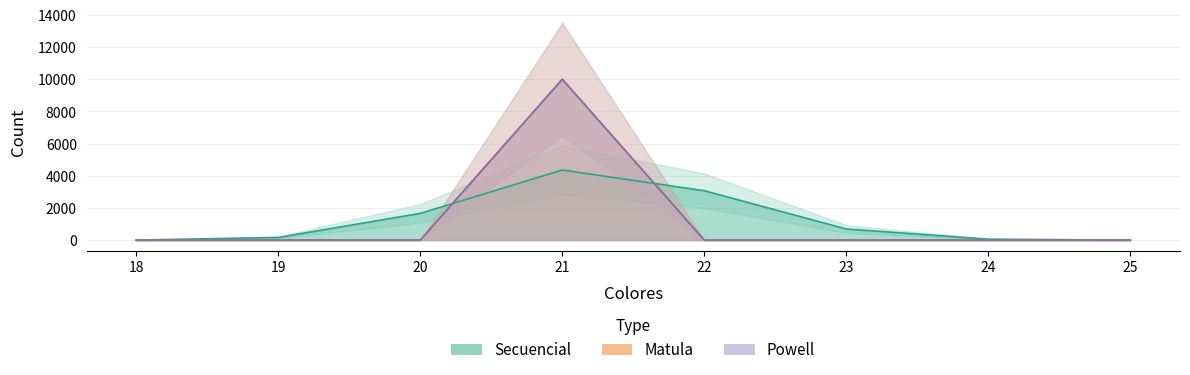

Reading left to right, list all the values displayed in this chart.

Secuencial: 18=1	19=164	20=1661	21=4356	22=3069	23=691	24=57	25=1
Matula: 18=0	19=0	20=0	21=10000	22=0	23=0	24=0	25=0
Powell: 18=0	19=0	20=0	21=10000	22=0	23=0	24=0	25=0